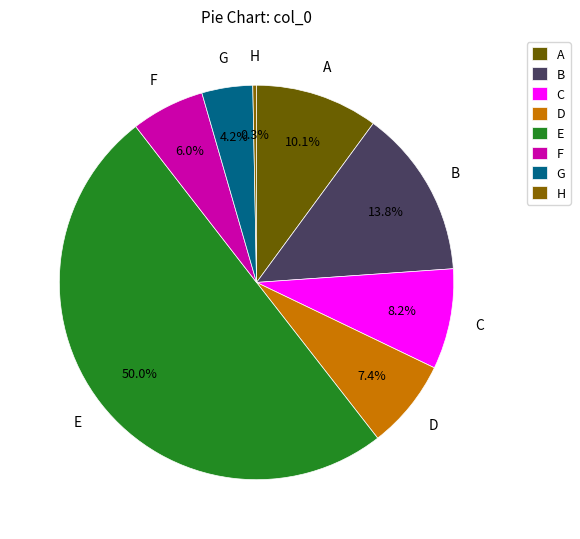

Does any single category account for the majority?

Yes